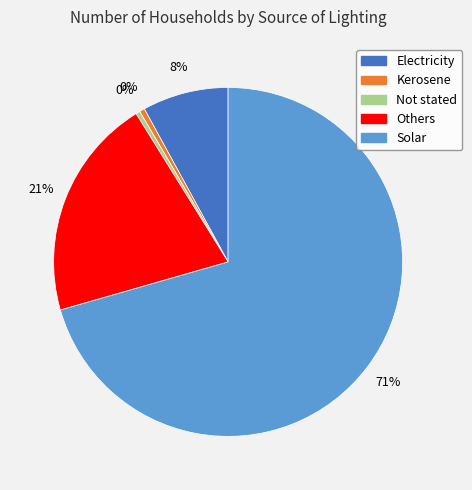

To the nearest percent, what is the combined percentage of Others and Electricity?

29%